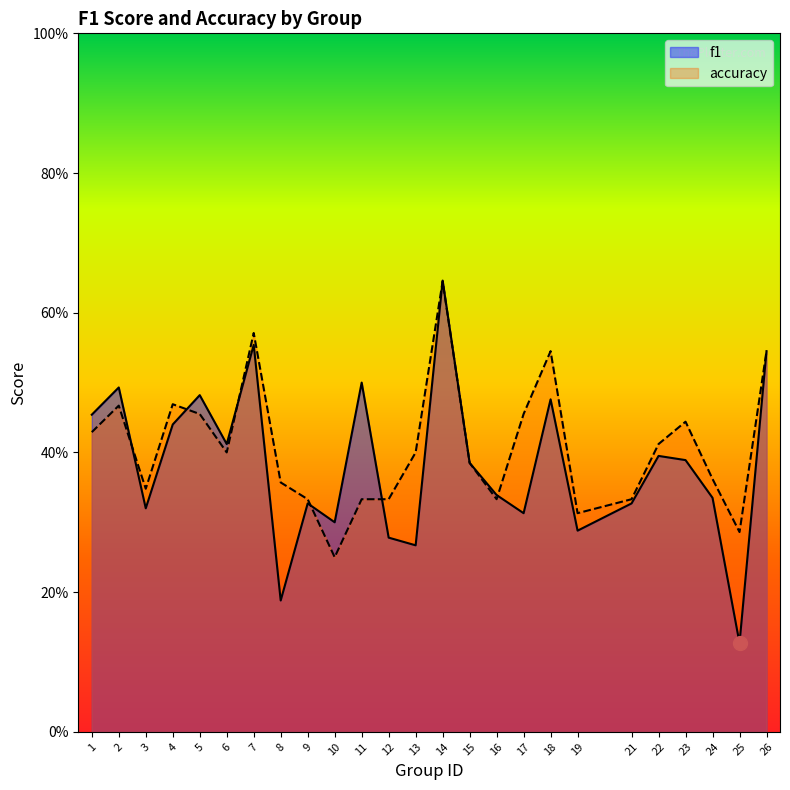

How many lines are shown in the chart?

2